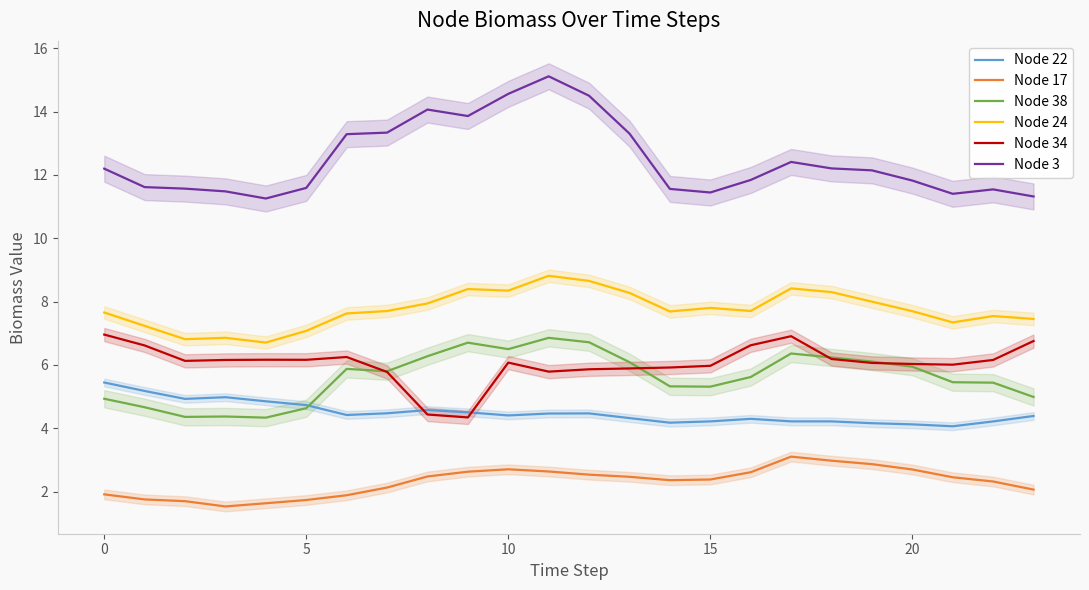

At which category is the sum across all series the highest?

11